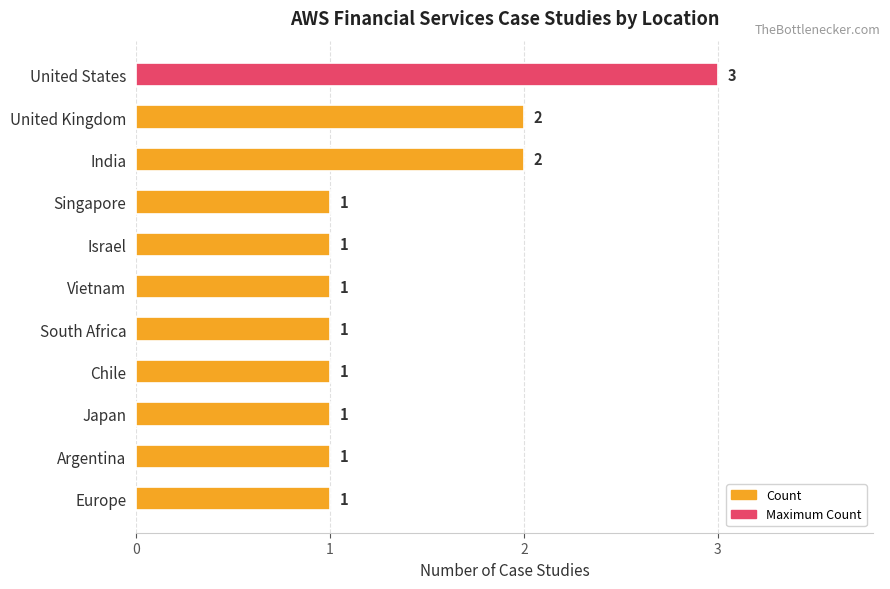

Count the values in the range 1 to 2.

10